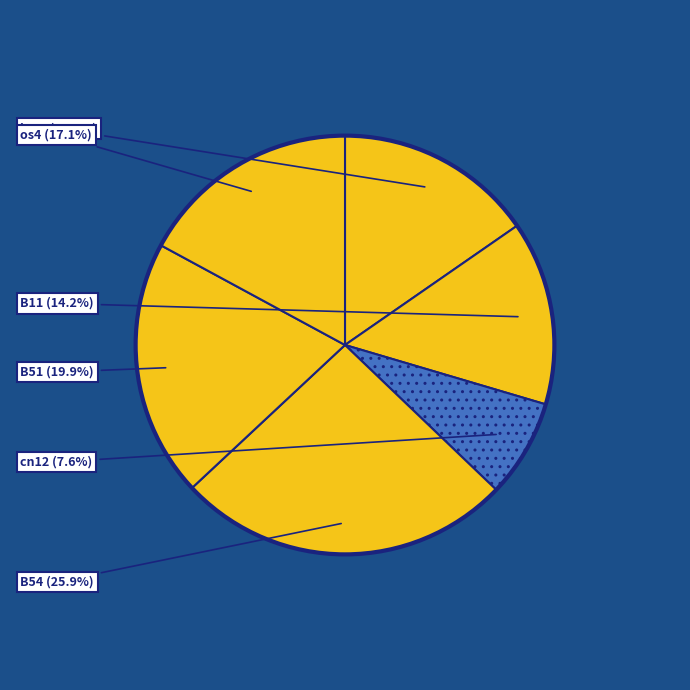

Is it true that B51 is 20% of the pie?

True